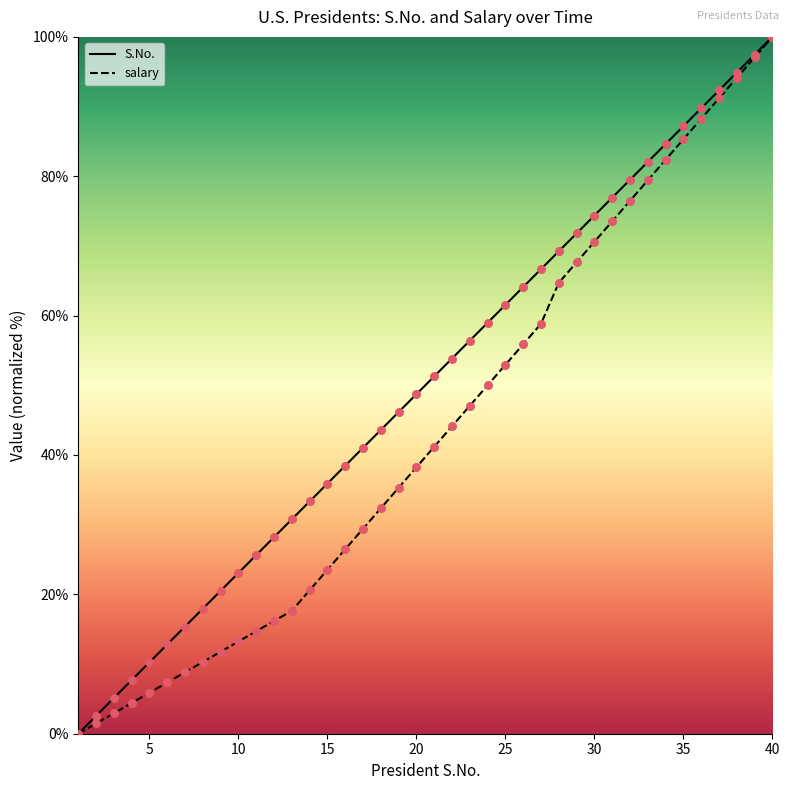

Which series has the largest total across all categories?

S.No.